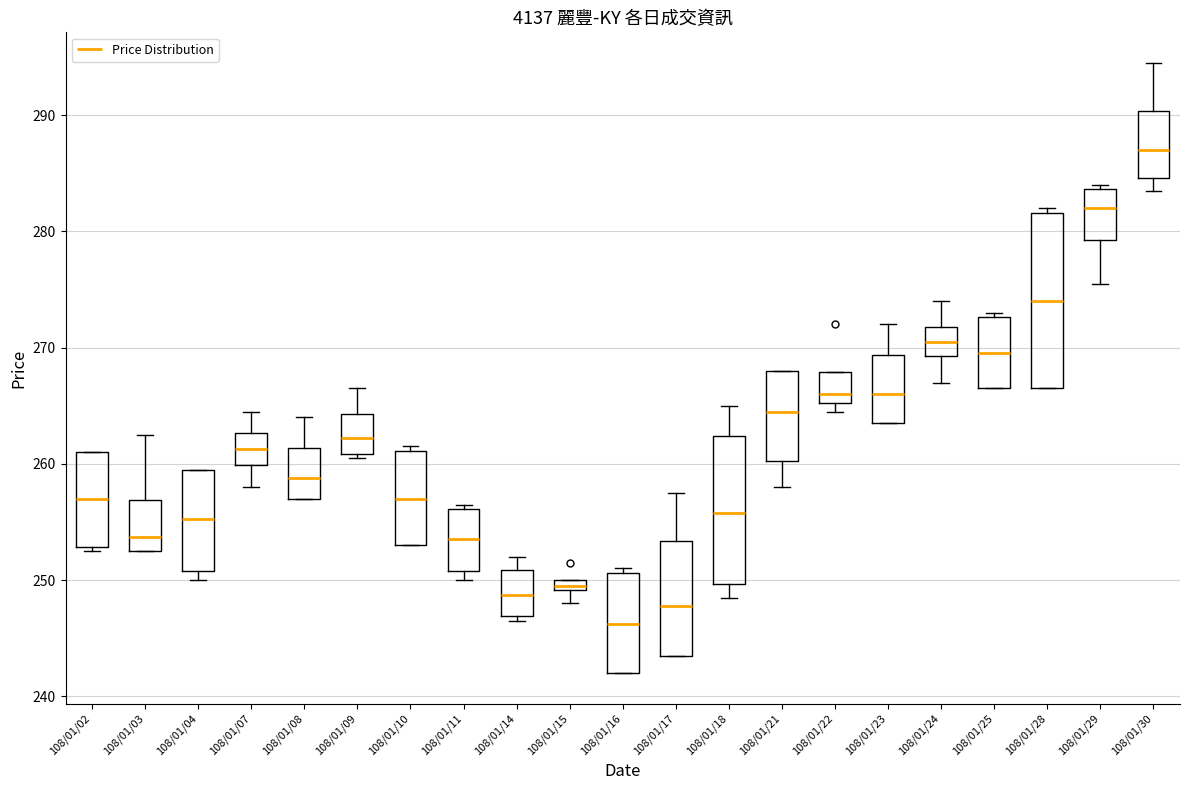

Which box has the lowest median line?

108/01/16